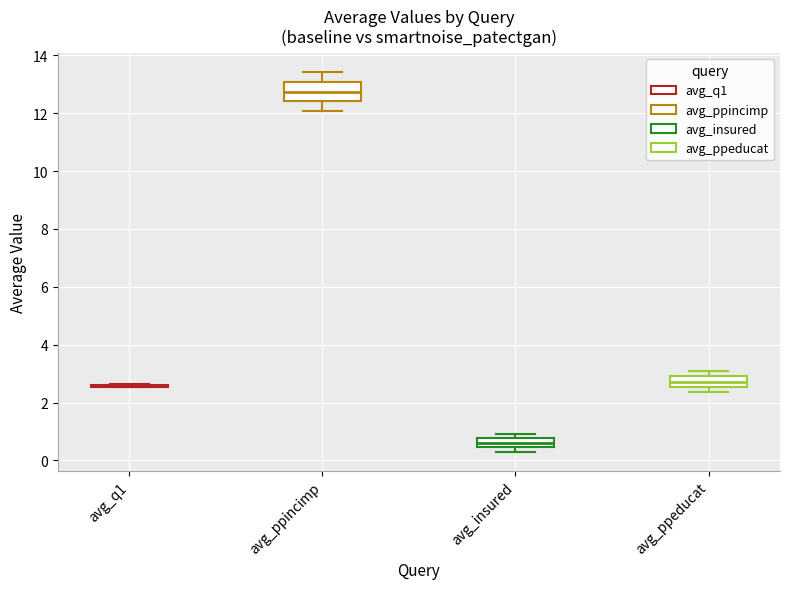

Reading left to right, transcribe this box plot: for each box, give where its median line is, the range the box spans, and where its two whiskers end, as read against the y-axis. The values are not printed on the chart, so give them approximately, as read against the axis.

avg_q1: box collapsed to a line at 2.6, whiskers 2.6 to 2.6
avg_ppincimp: median 12.8, box 12.4 to 13.0, whiskers 12.0 to 13.4
avg_insured: median 0.6, box 0.4 to 0.8, whiskers 0.2 to 1.0
avg_ppeducat: median 2.8, box 2.6 to 3.0, whiskers 2.4 to 3.0 (just above the box's upper edge)